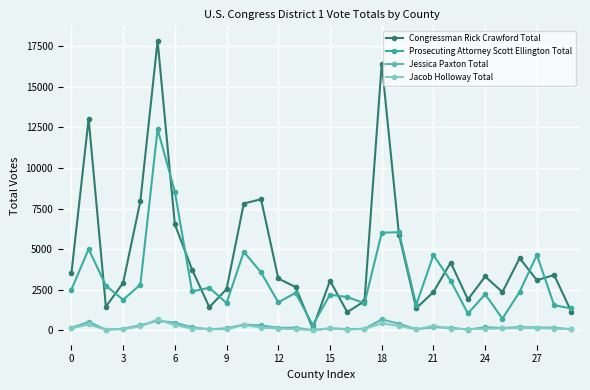

What is the difference between the maximum and second lowest values in the Congressman Rick Crawford Total series?

16710